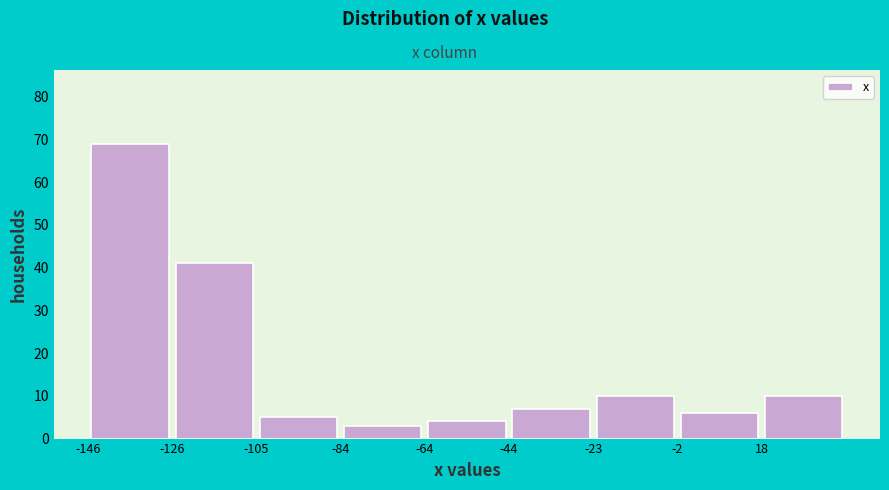

How tall is the bar that spans -84.5 to -64.0 on the x-axis? Neither the bar edges nor the heights are printed on the chart, so give them approximately, as read against the axes.

3